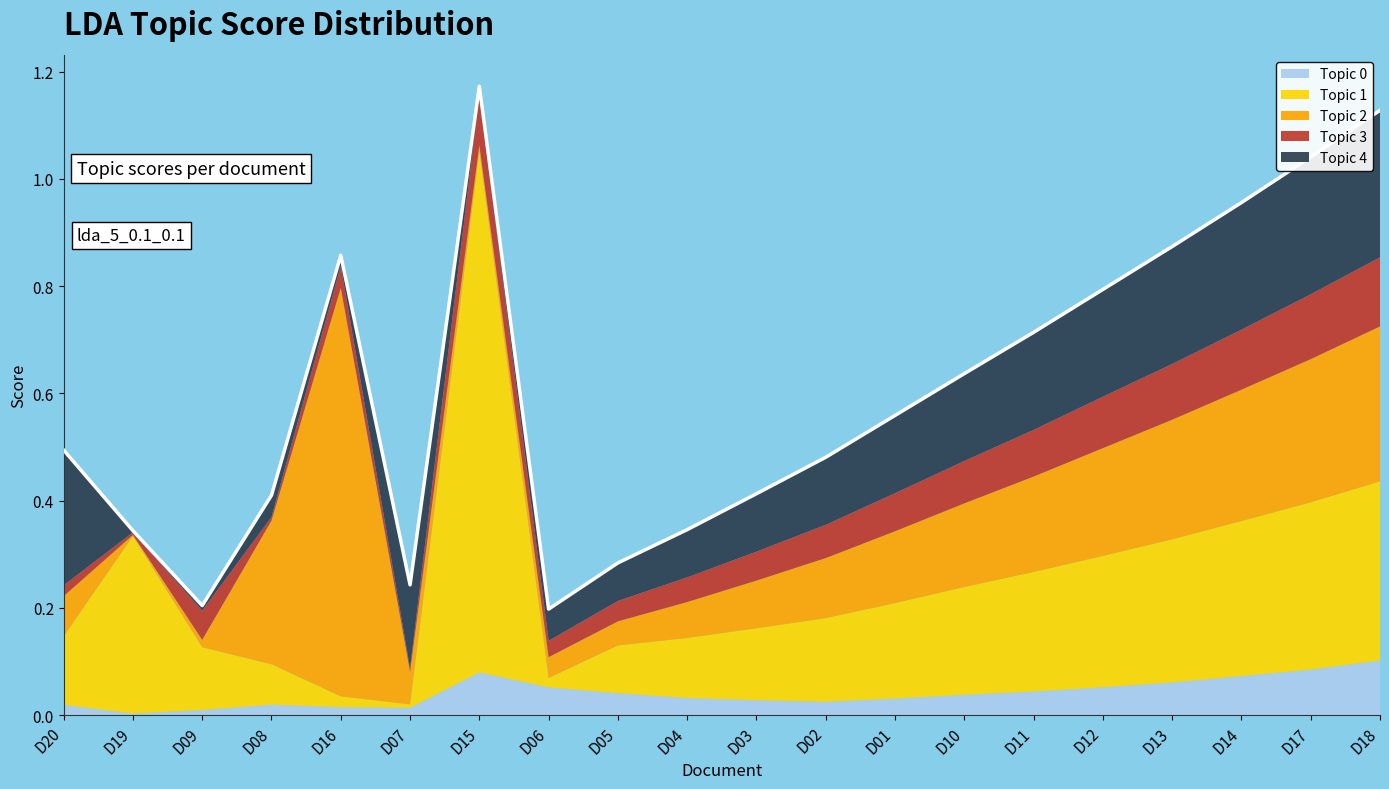

Is it true that Topic 0 equals 0.1 at D14?

True